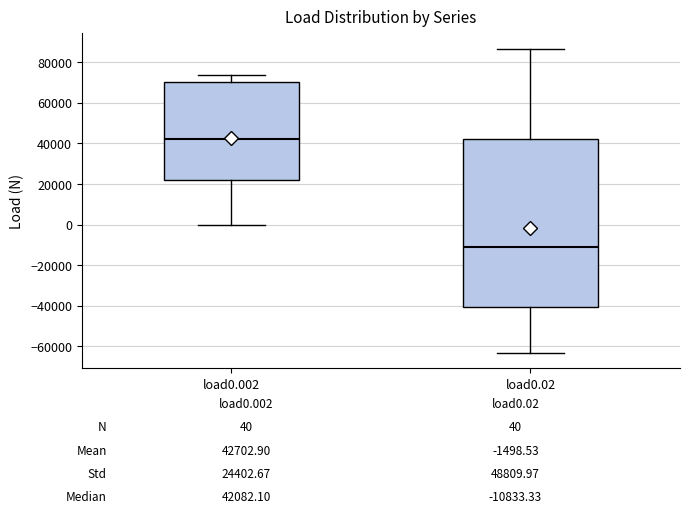

Which box's median line is the highest?

load0.002